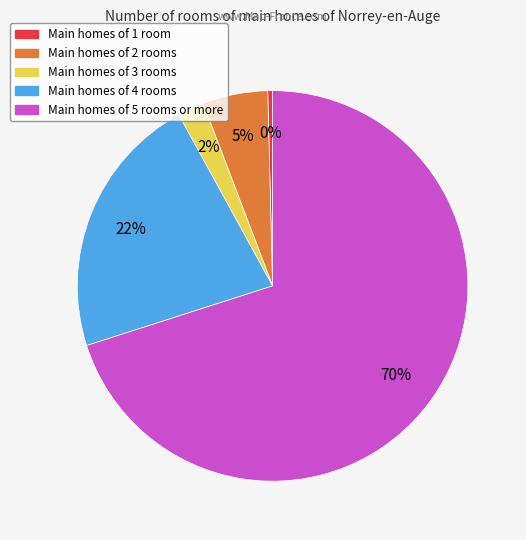

To the nearest percent, what is the average slice percentage?

20%